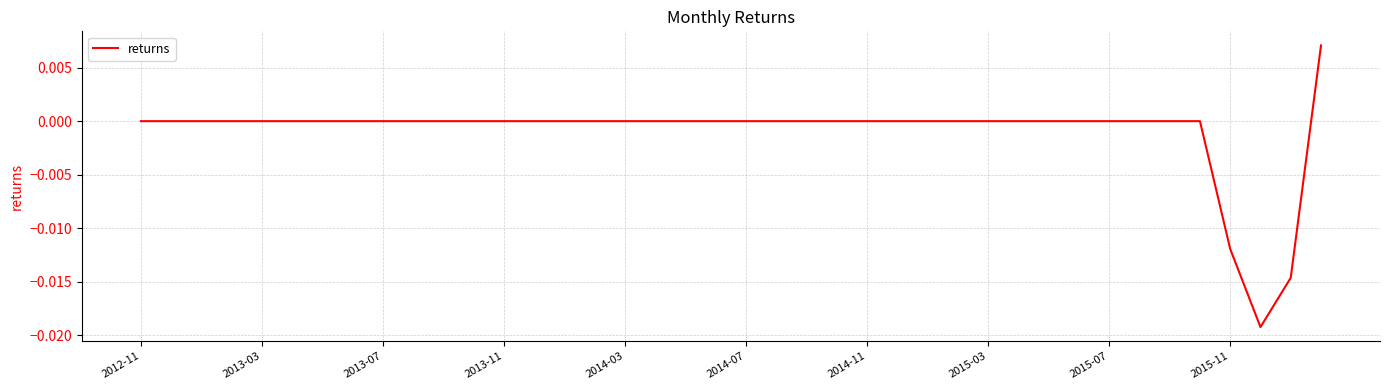

Is this an area chart (filled region under the line)?

No